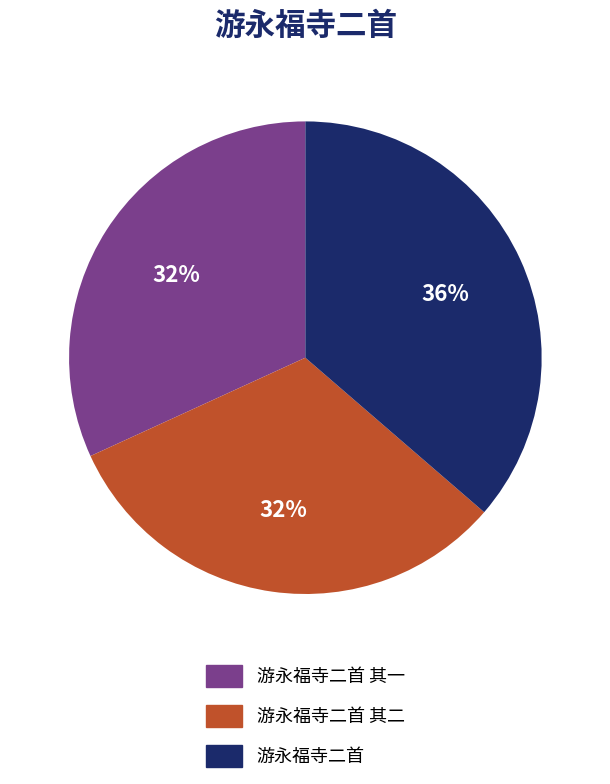

Is there any slice that represents more than half of the pie?

No